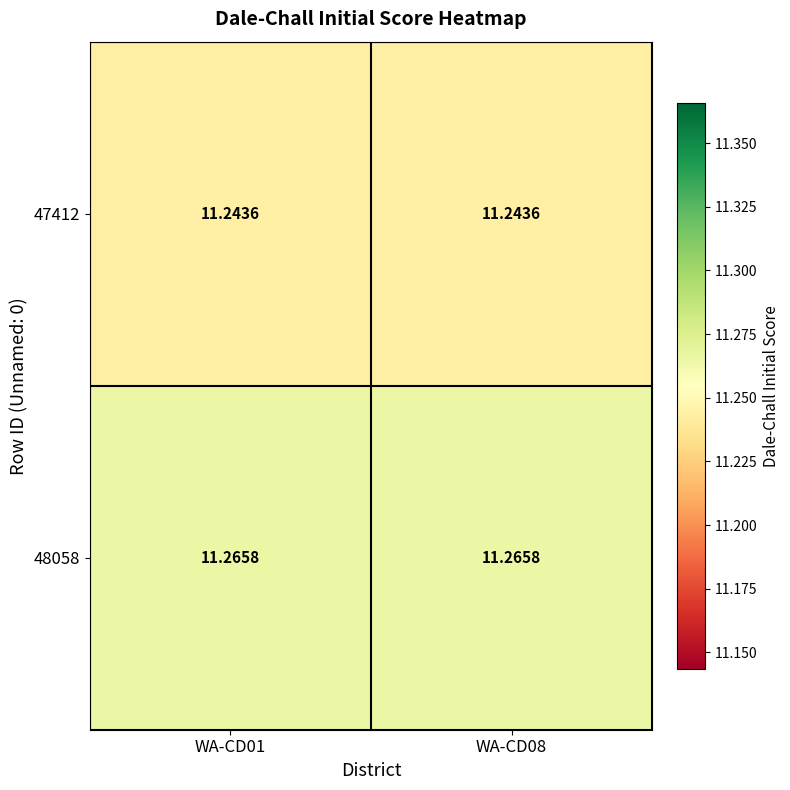

Is the value of 48058 at WA-CD01 greater than the value of 47412 at WA-CD01?

Yes